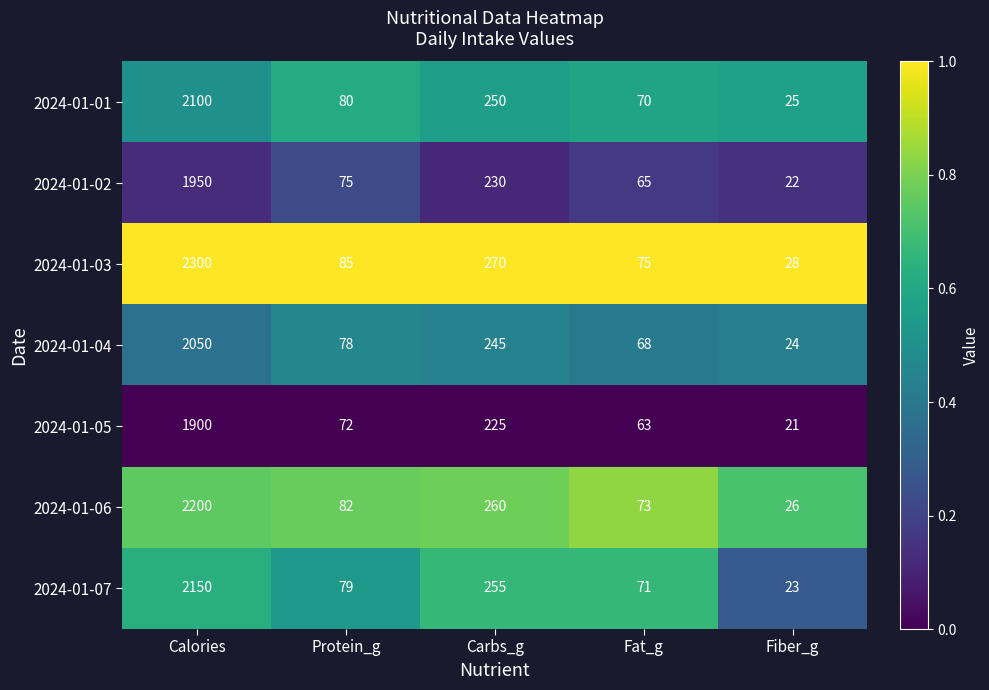

Is it true that 2024-01-07 equals 255 at Carbs_g?

True